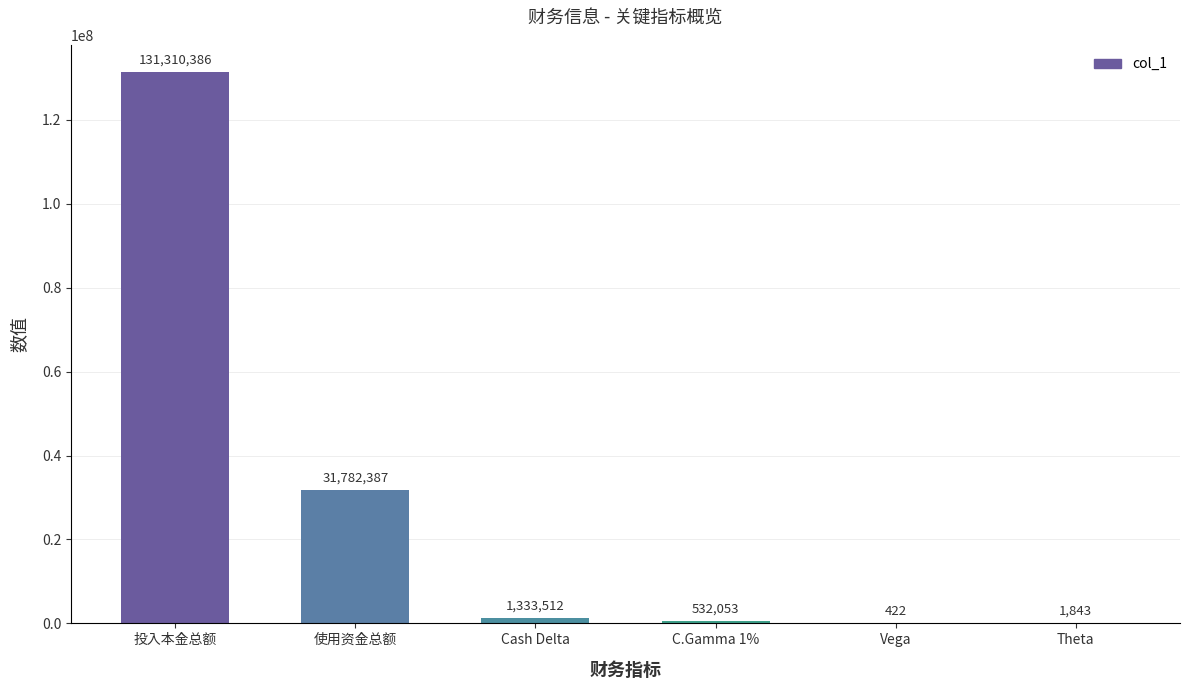

Between Cash Delta and C.Gamma 1%, which is larger?

Cash Delta